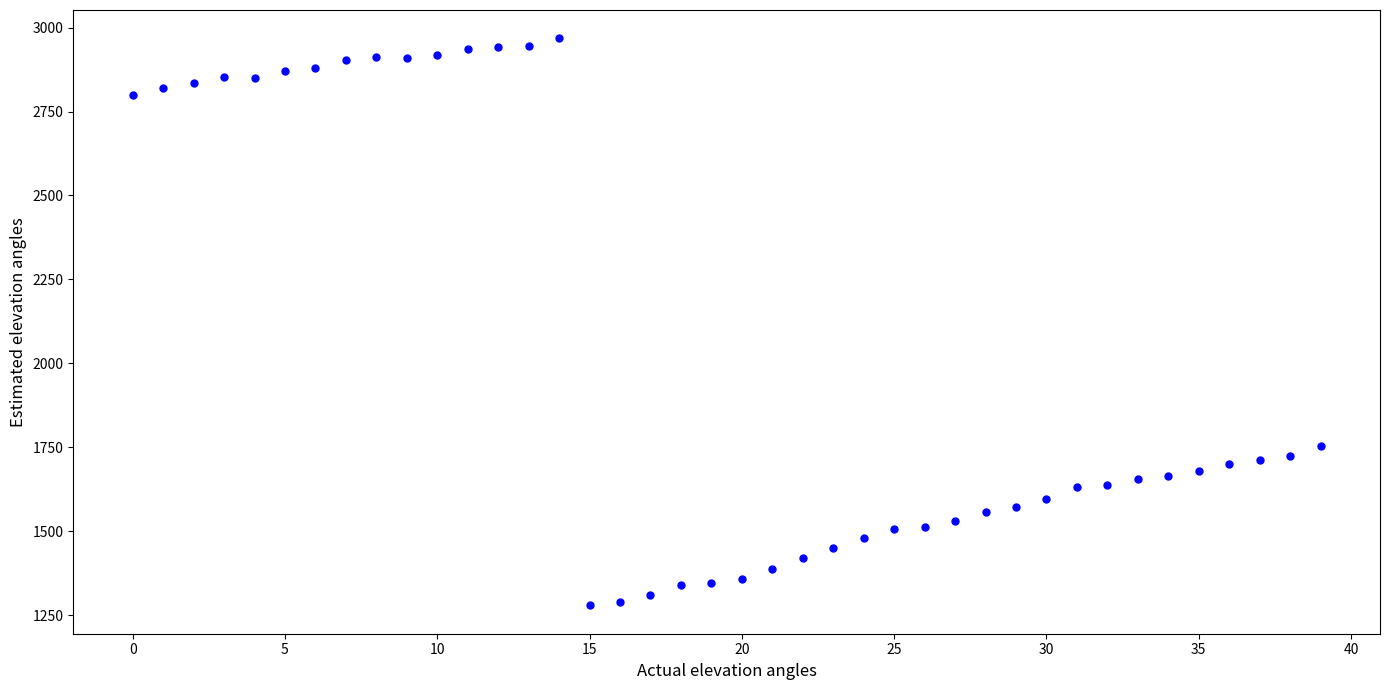

What Y value in the scatter plot is closest to 2123?

1753